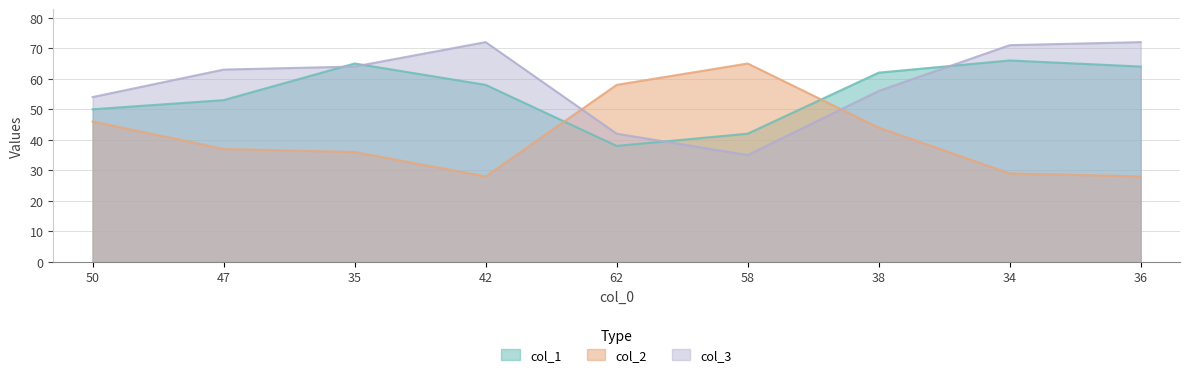

Reading left to right, transcribe all the data shown in this chart.

col_1: 50=50	47=53	35=65	42=58	62=38	58=42	38=62	34=66	36=64
col_2: 50=46	47=37	35=36	42=28	62=58	58=65	38=44	34=29	36=28
col_3: 50=54	47=63	35=64	42=72	62=42	58=35	38=56	34=71	36=72